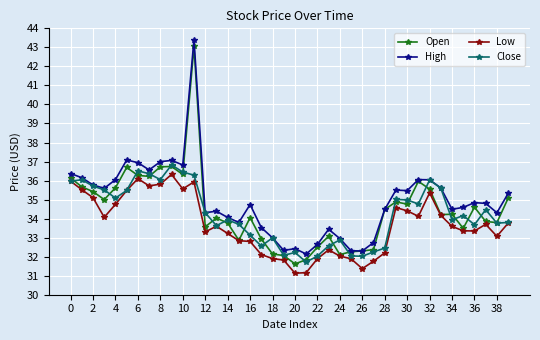

What is the maximum value for Close?

36.8